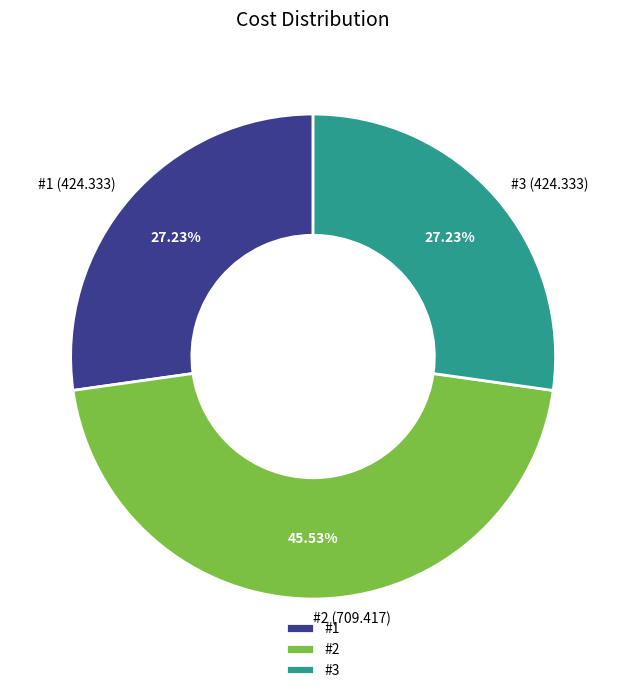

How much of the chart is everything except #2?

54.5%